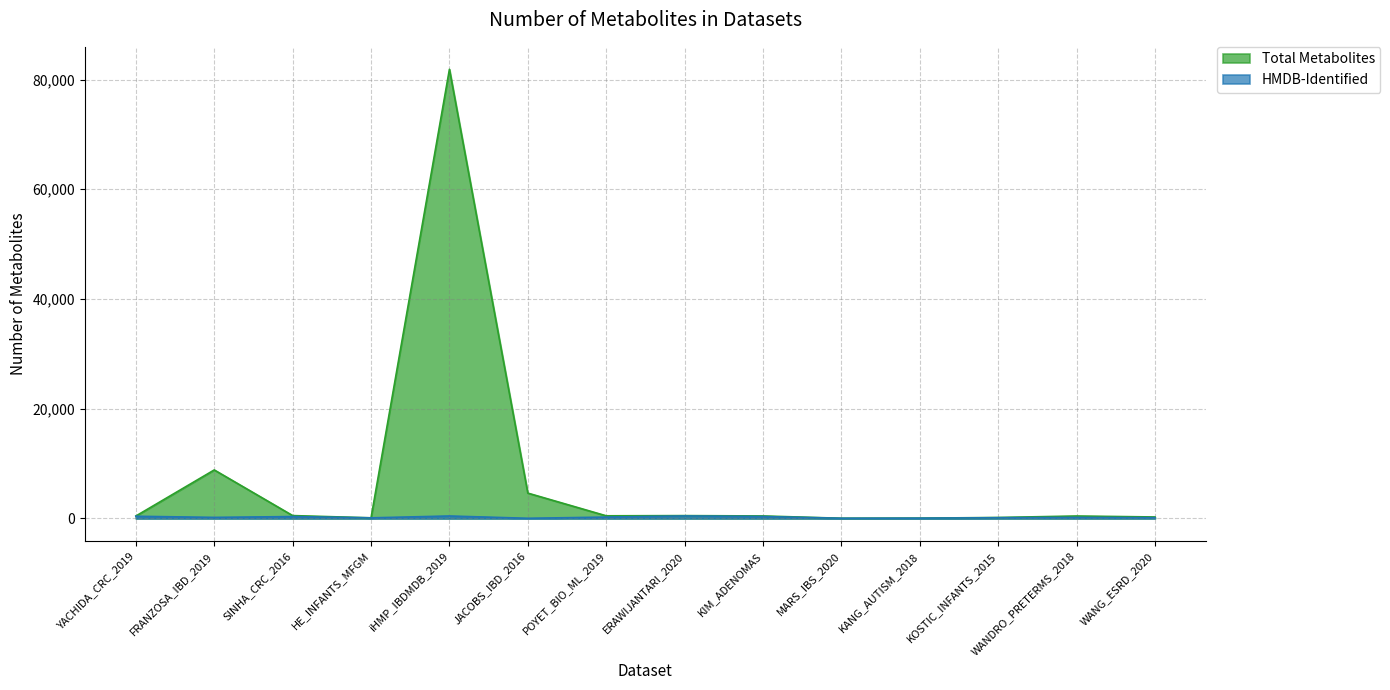

What is the label of the 2nd point from the right?

WANDRO_PRETERMS_2018